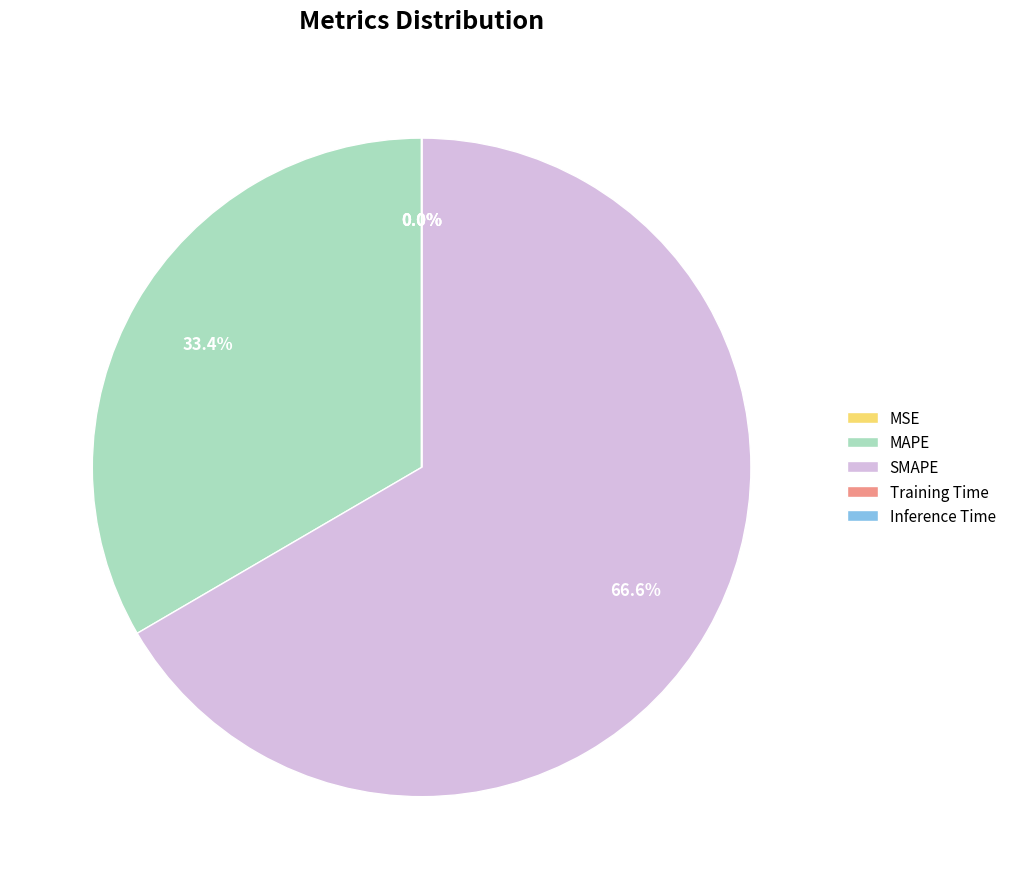

What portion of the pie excludes SMAPE?

33.4%